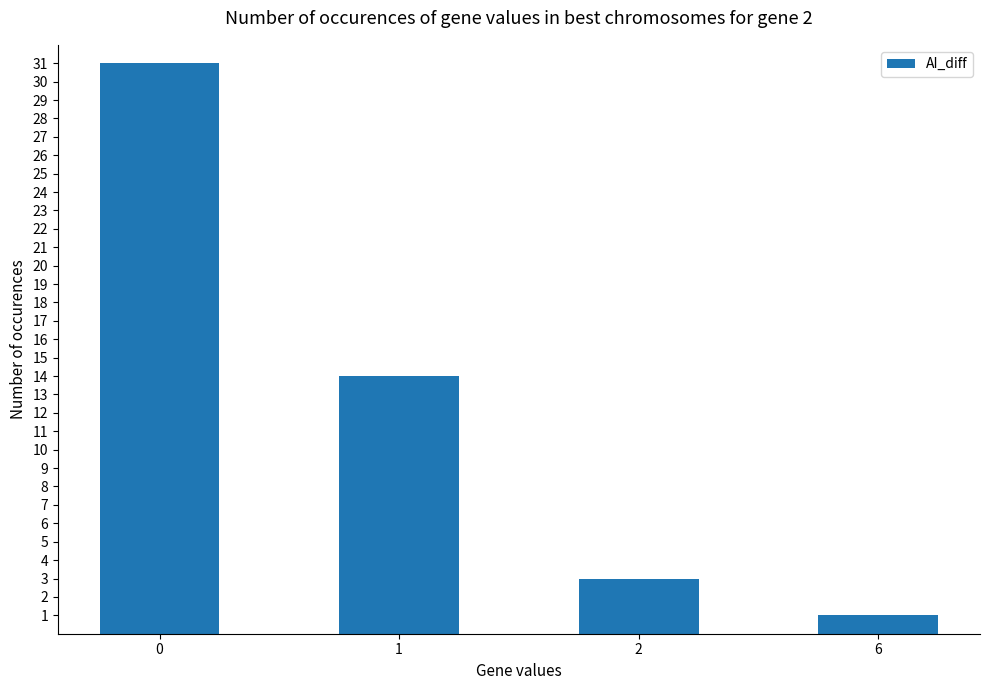

What is the change in value from 2 to 6?

-2